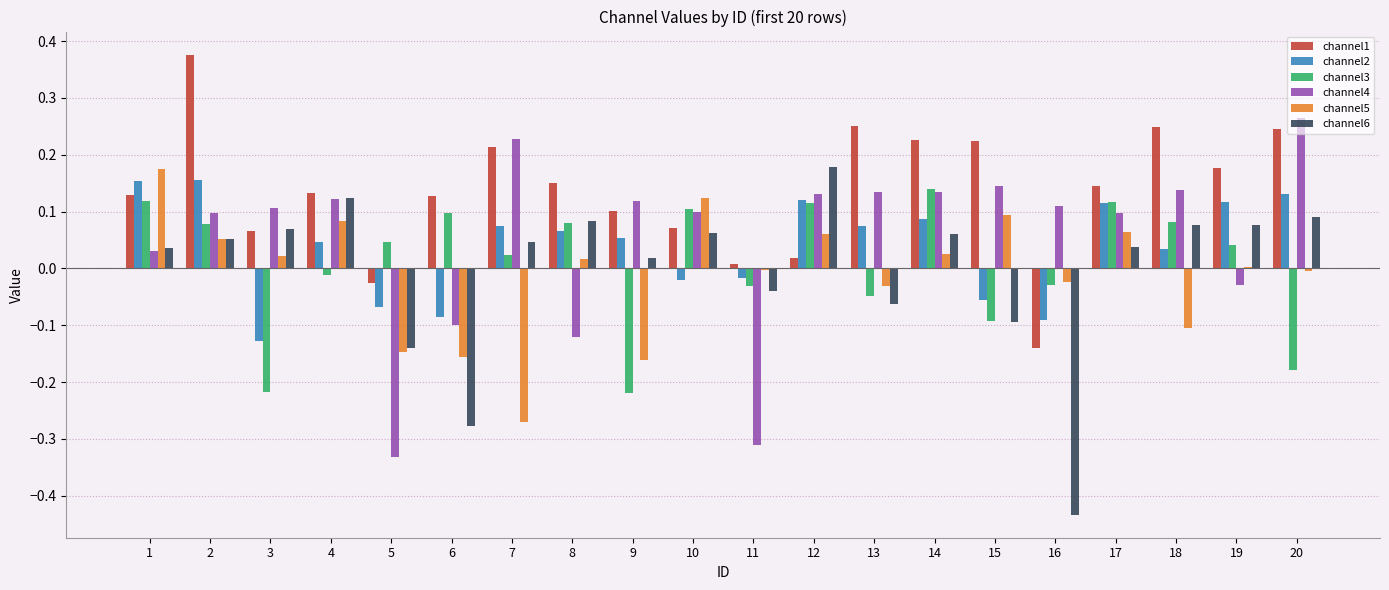

Which category has the highest value in the channel4 series?

20